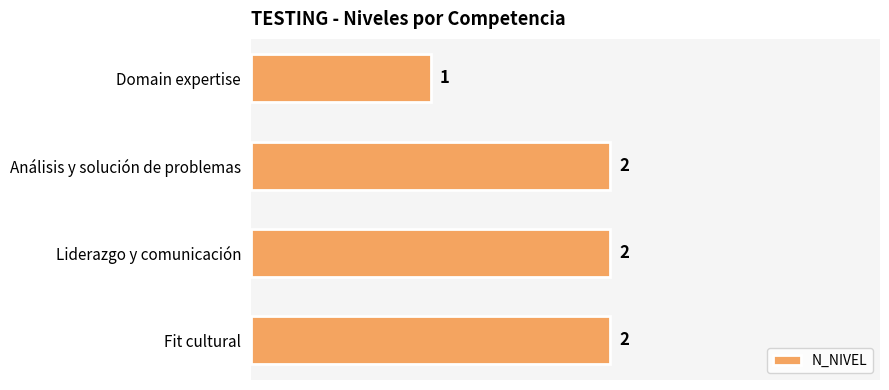

How many series are shown in this chart?

1